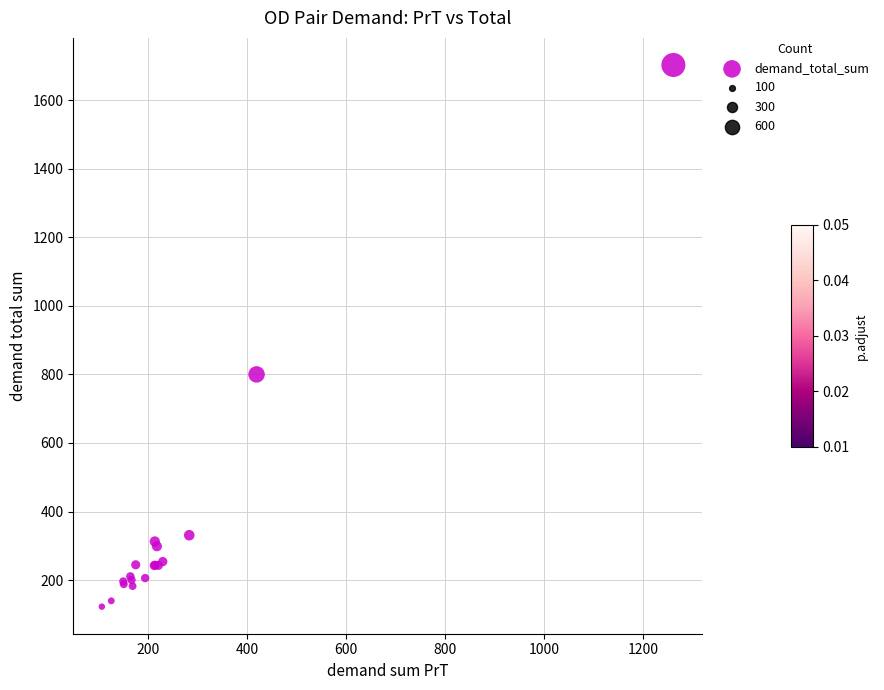

What Y value in the scatter plot is closest to 912?

800.0